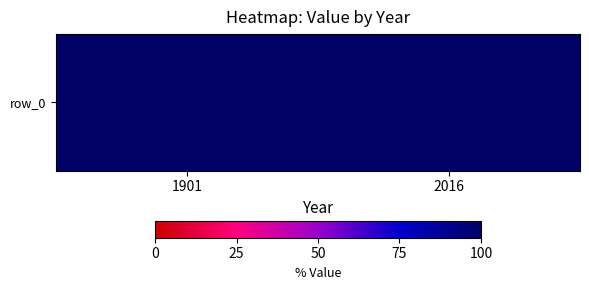

Is it true that the value at 2016 is 175.7?

False